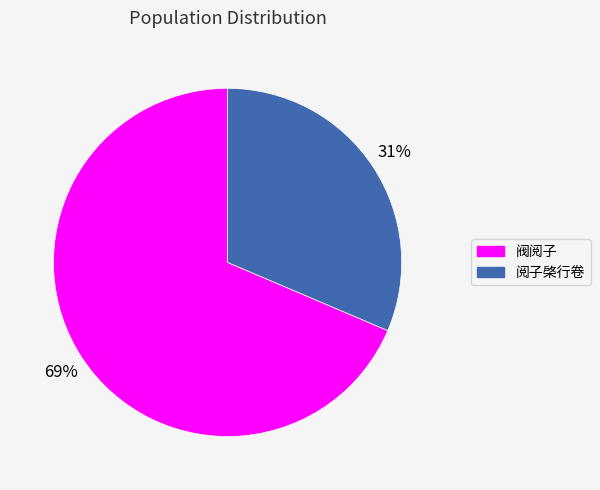

Rank the categories by value from highest to lowest.

阀阅子, 阅子棨行卷